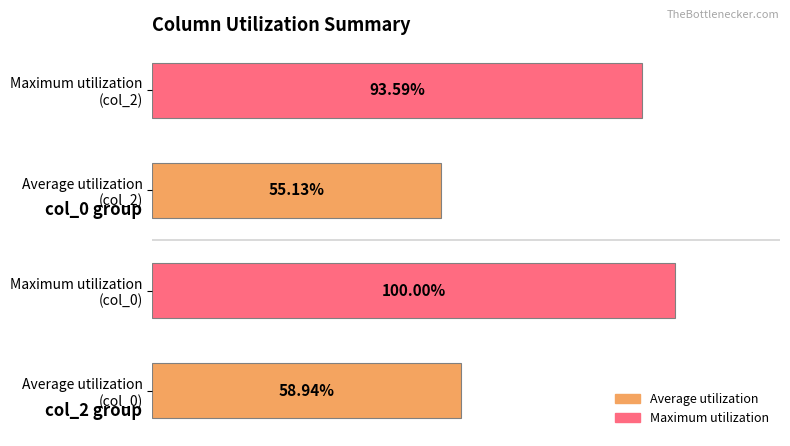

Which category has the lowest value across all series?

Average utilization
(col_2)